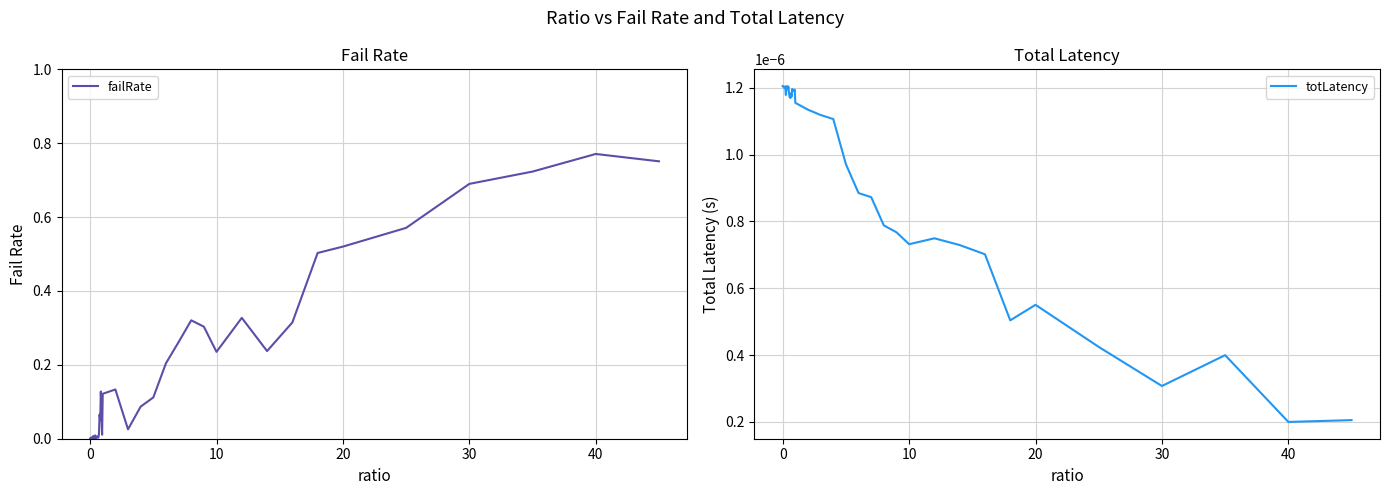

Which series has the widest spread of values?

failRate